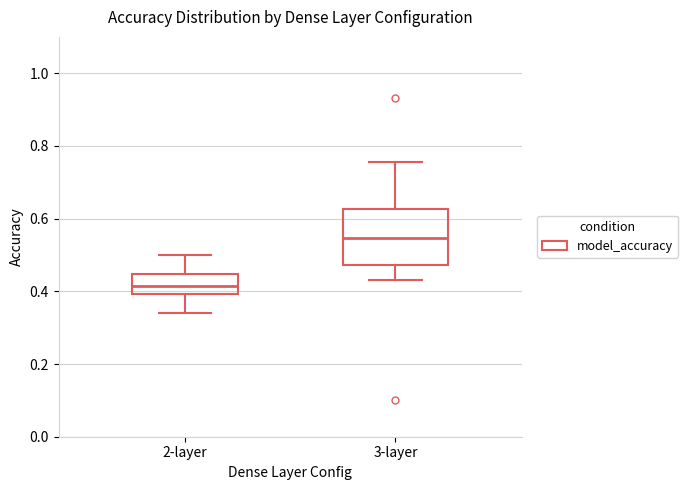

Which box is the tallest, from its lower edge to its upper edge?

3-layer